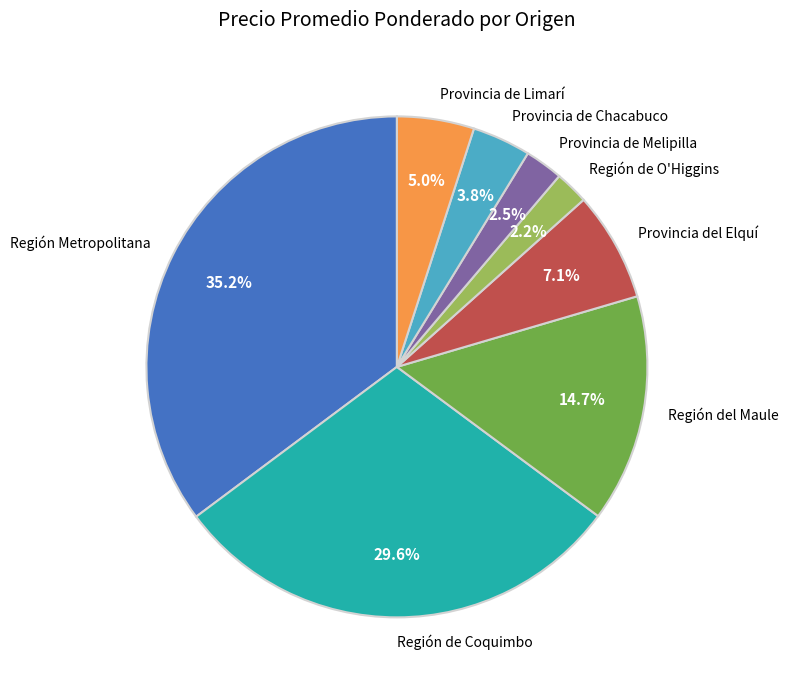

What is the ratio of the value at Región de O'Higgins to the value at Provincia del Elquí?

0.3